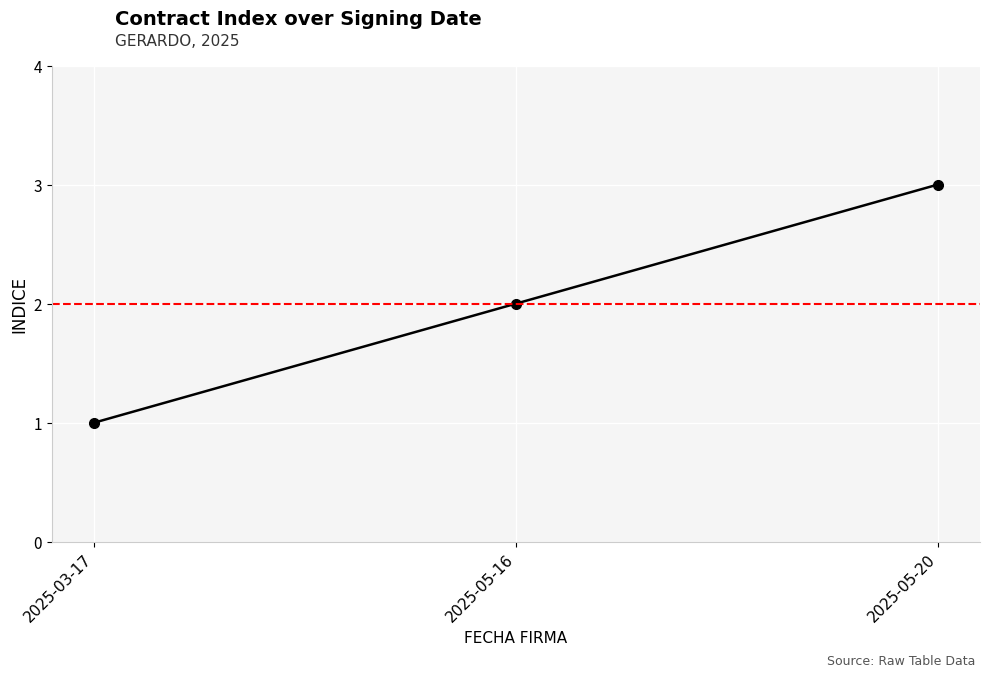

True or false: the data shows 3 at 2025-05-20.

True